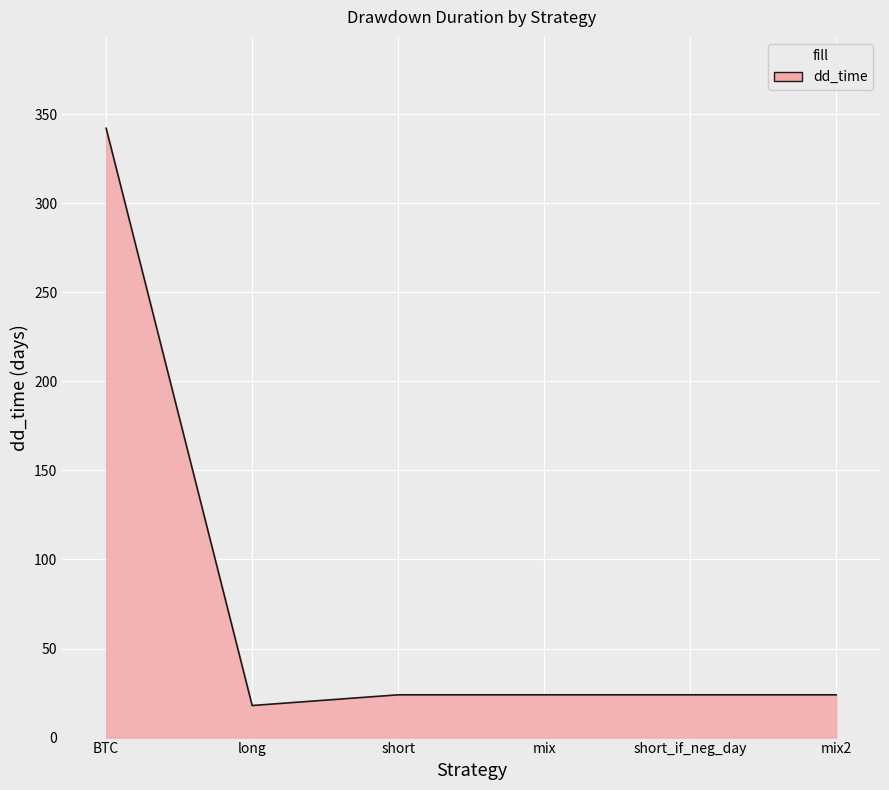

At which label does the data first exceed 24?

BTC